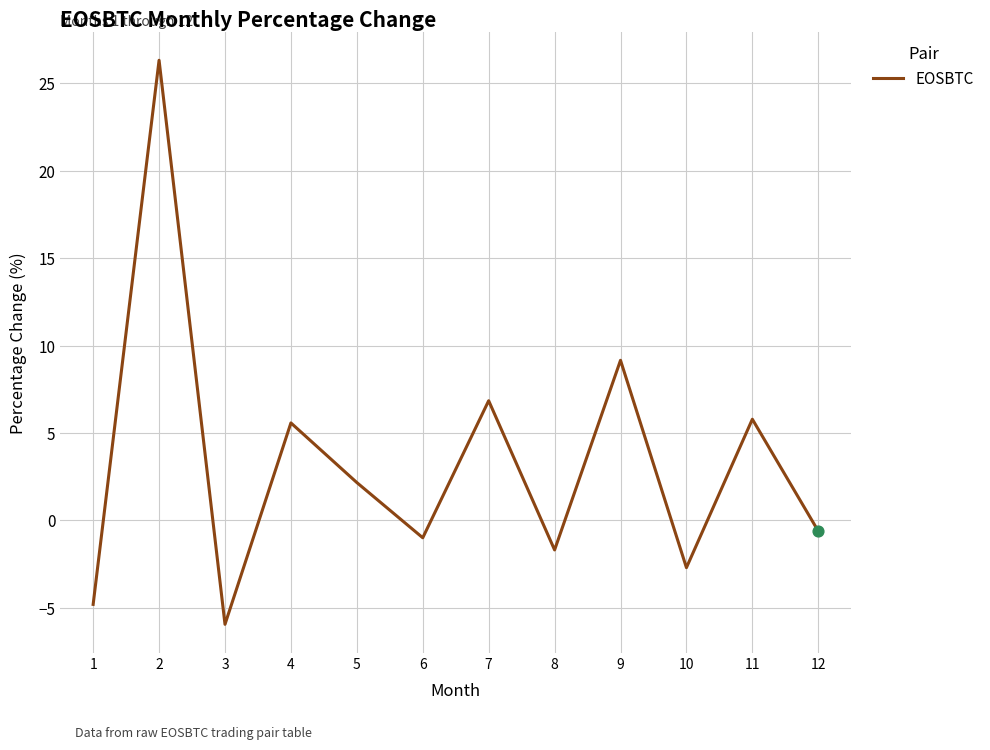

Which has a higher value, 1 or 11?

11